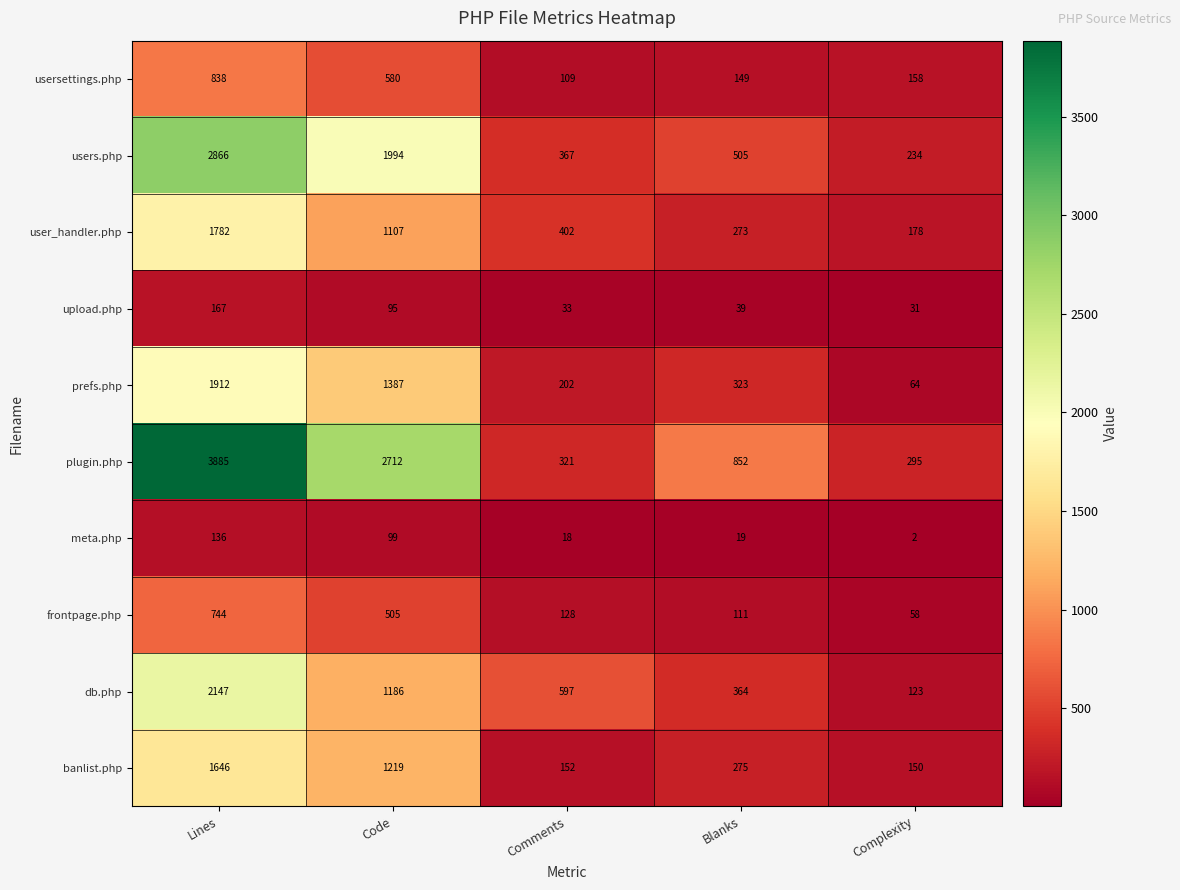

What is the difference between the maximum and minimum values in the prefs.php series?

1848